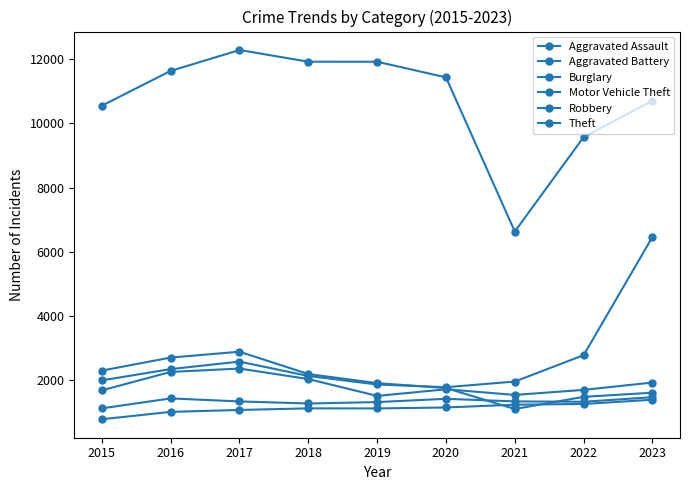

Which series has the largest total across all categories?

Theft